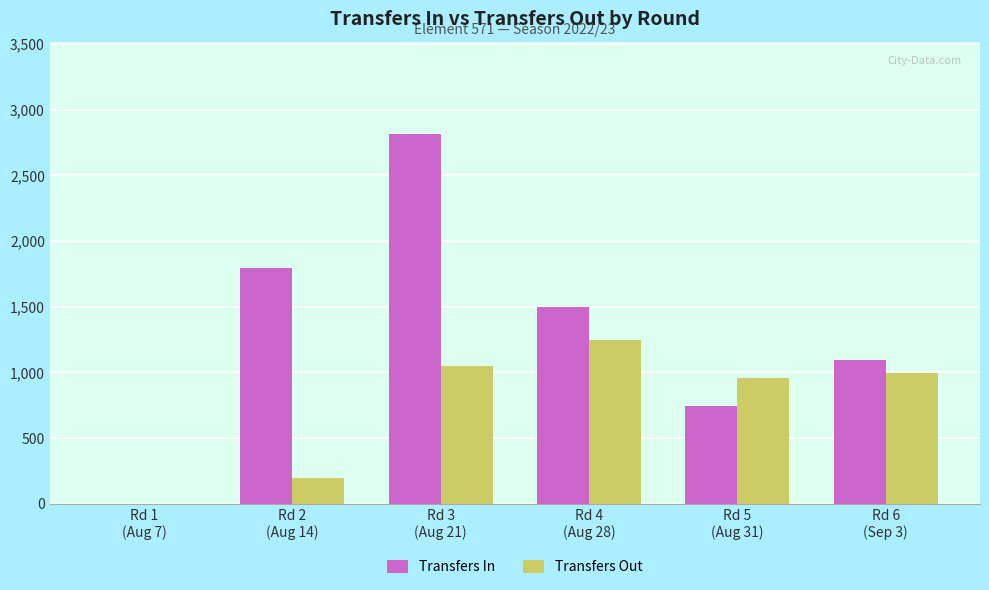

Which series has the largest total across all categories?

Transfers In